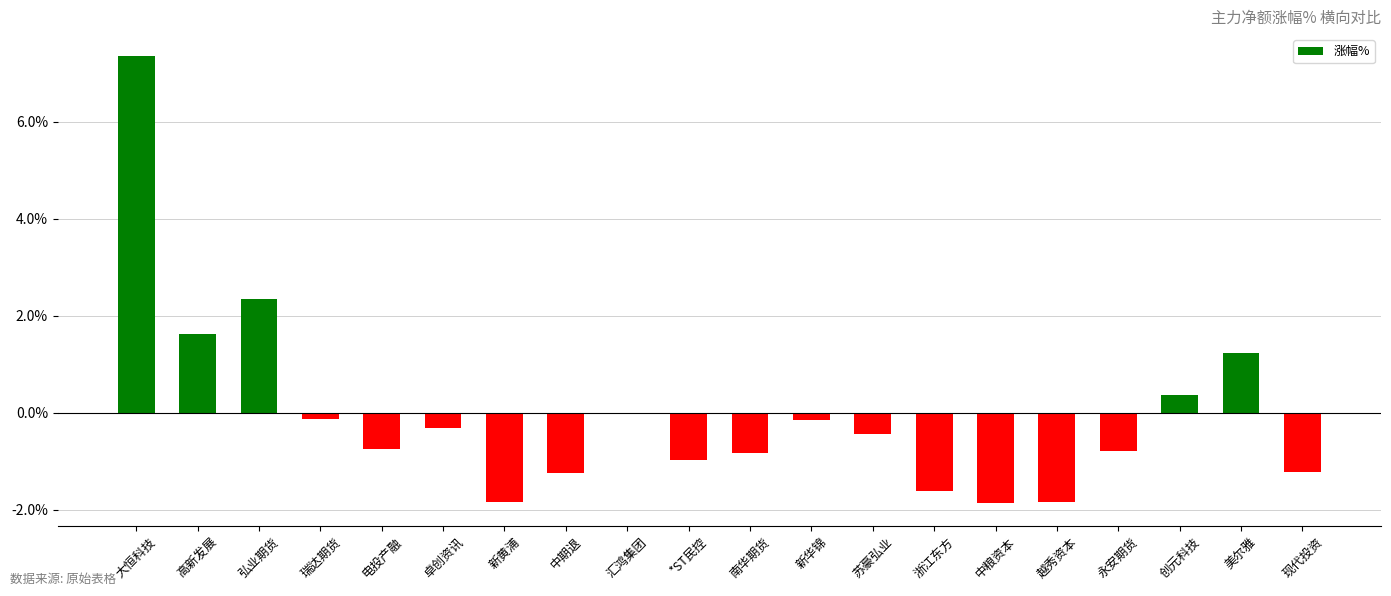

True or false: the data shows -1.2 at 中期退.

True